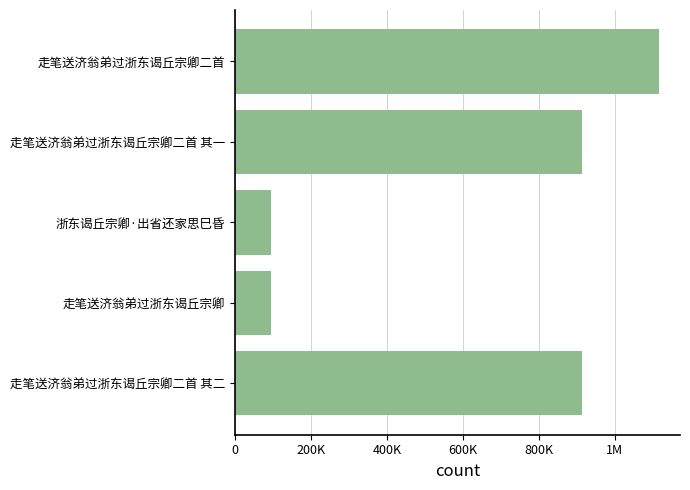

Are the bars grouped side by side (vs. stacked)?

No